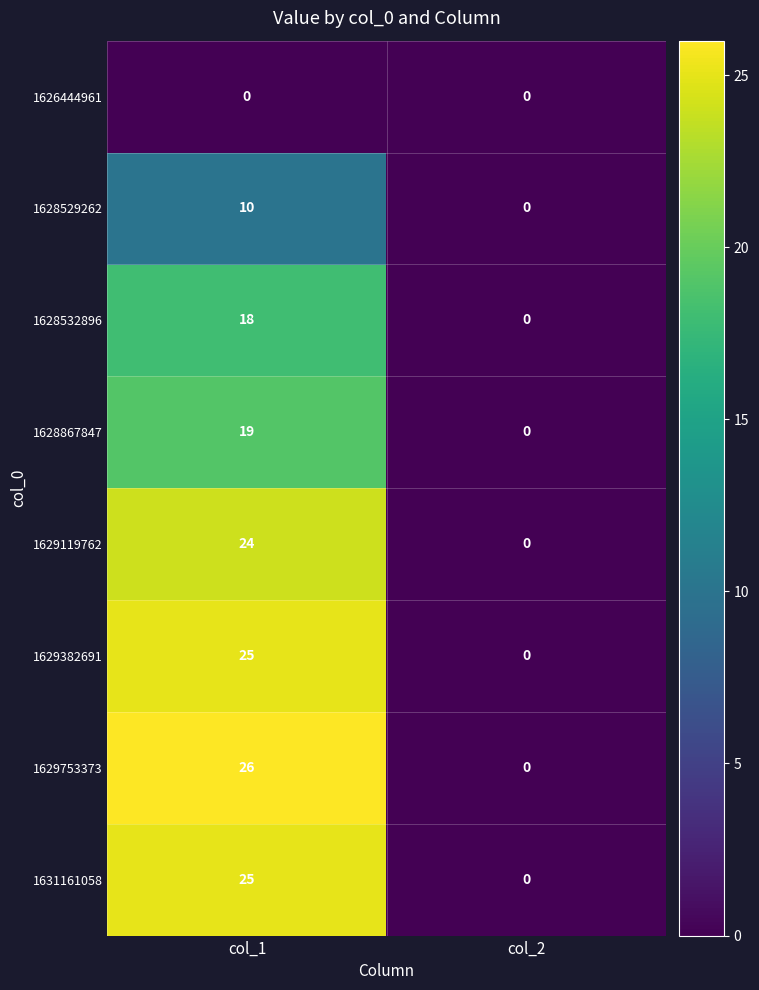

What is the sum of all 1628529262 values?

10